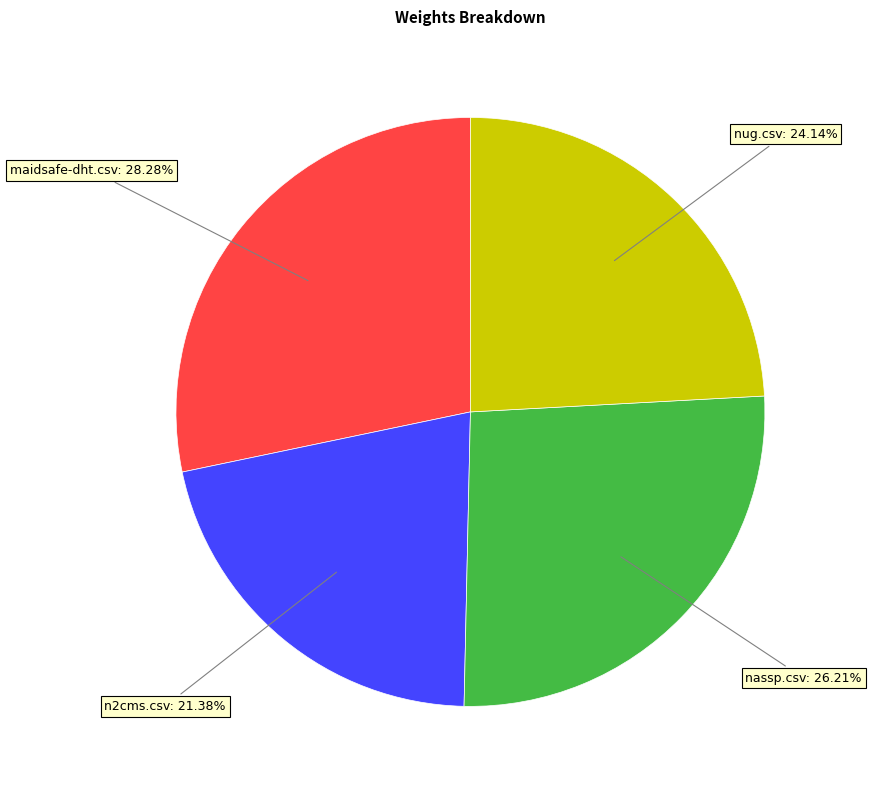

Does any single category account for the majority?

No